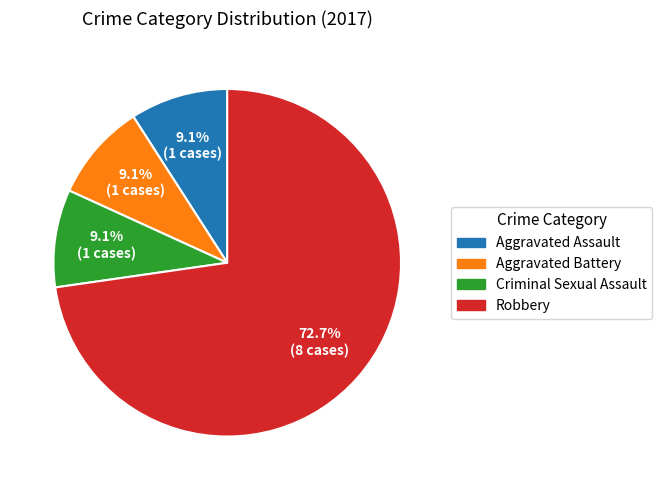

What portion of the pie excludes Criminal Sexual Assault?

90.9%